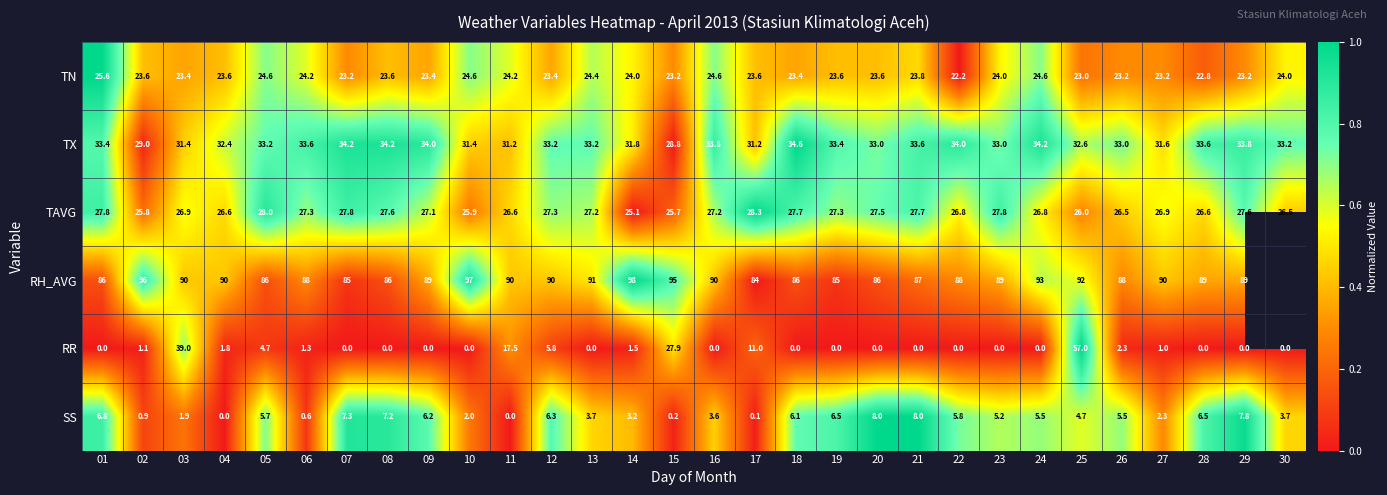

Is the value of TN at 18 greater than the value of TX at 08?

No